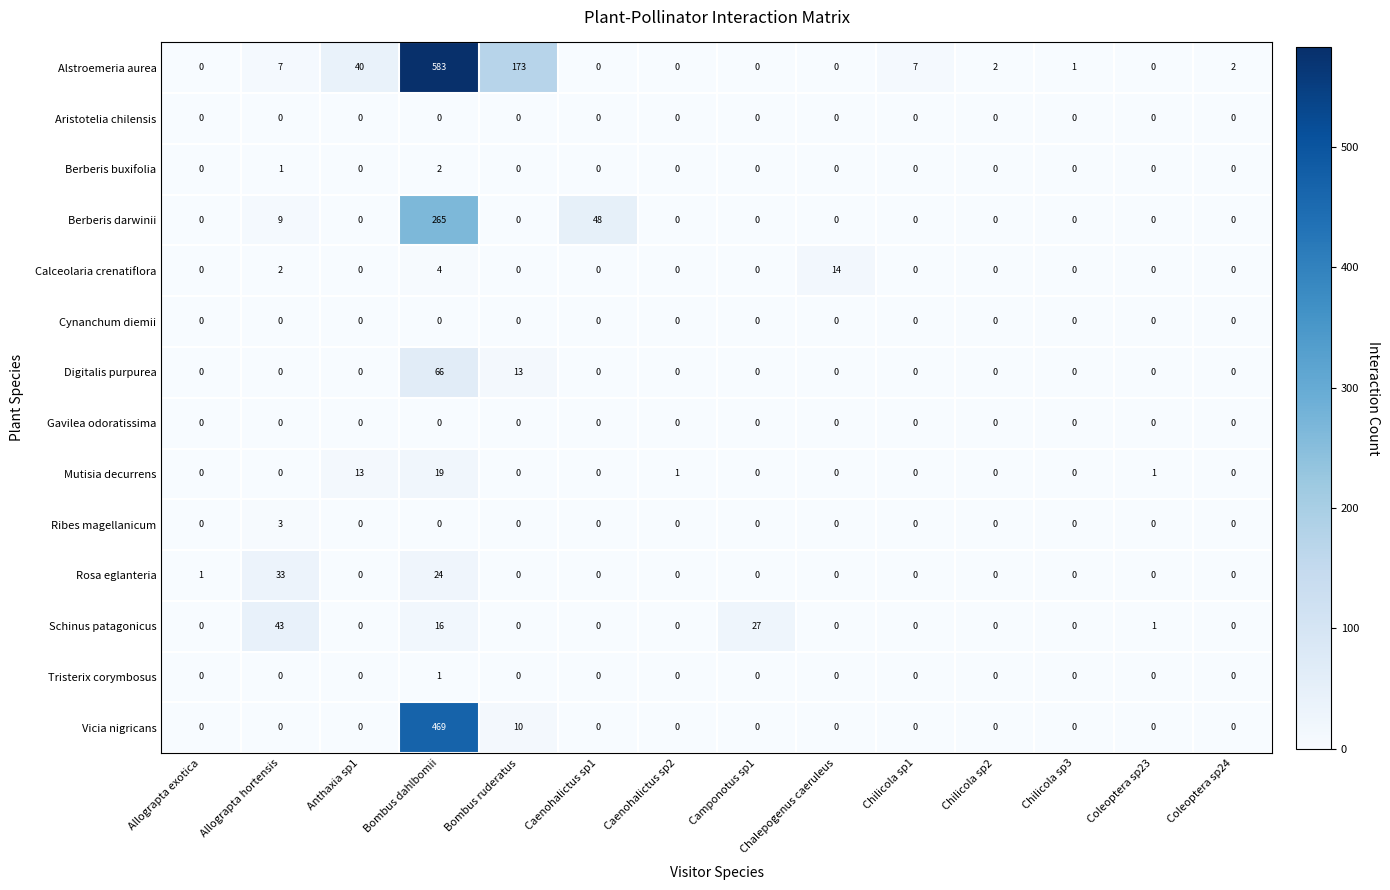

At how many categories does at least one series exceed 453?

1